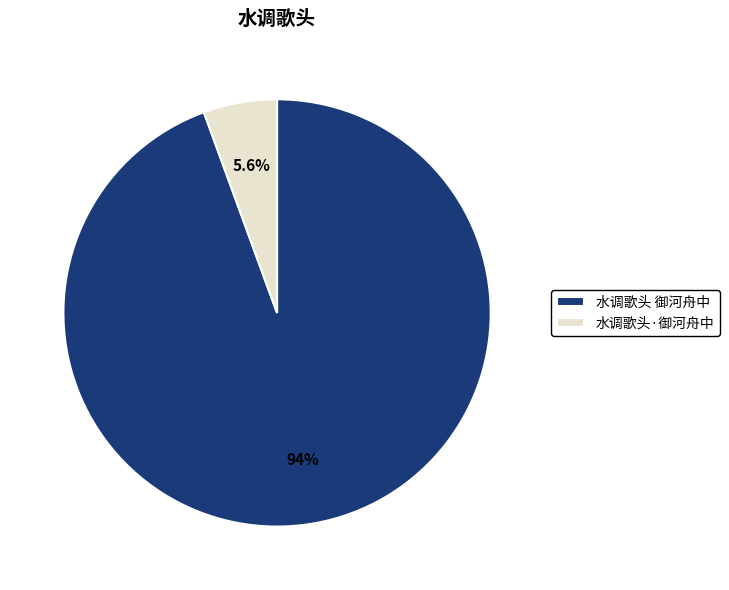

Which slice is the largest?

水调歌头 御河舟中